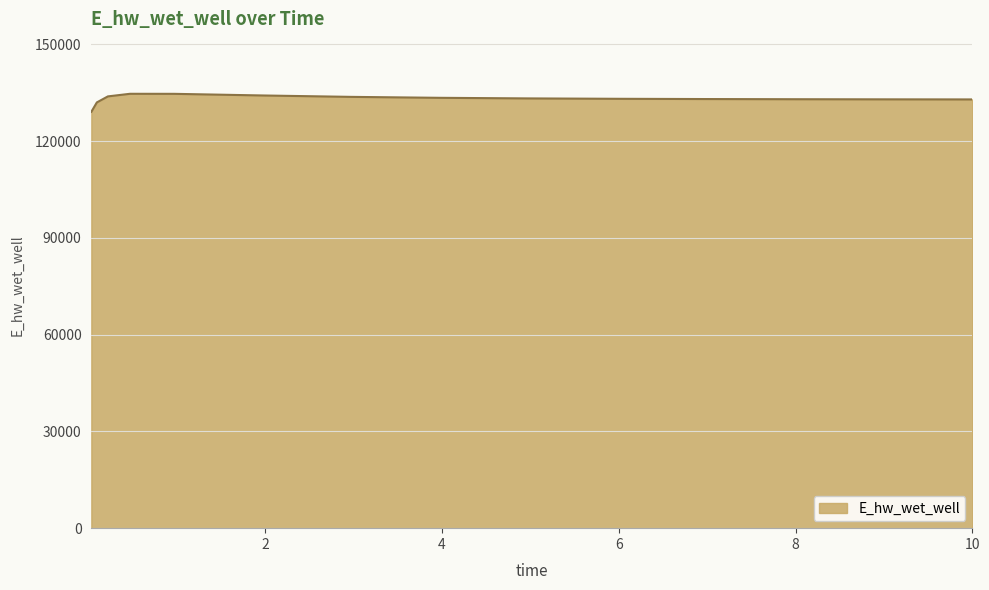

What is the greatest value displayed?

134675.5